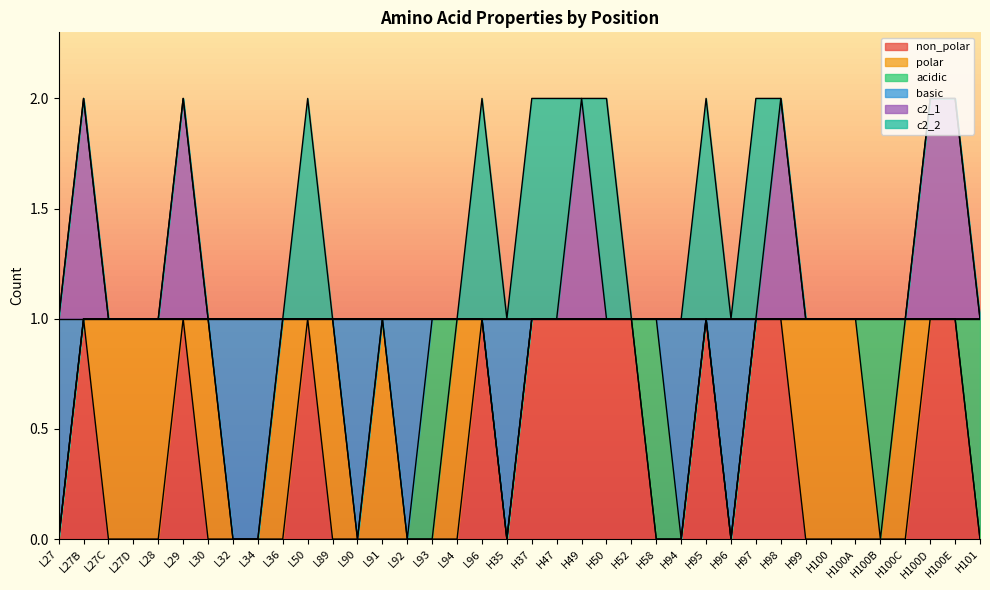

Which series has the widest spread of values?

non_polar